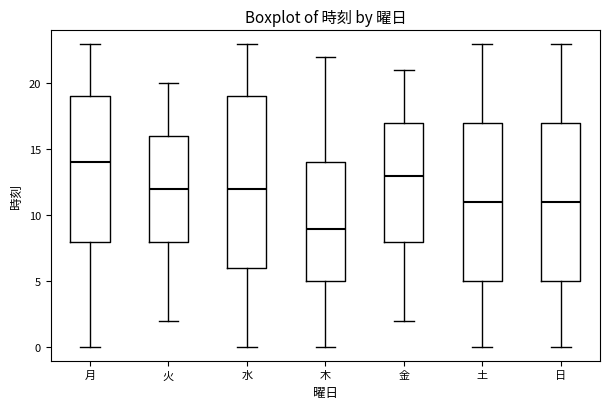

Reading left to right, transcribe this box plot: for each box, give where its median line is, the range the box spans, and where its two whiskers end, as read against the y-axis. The values are not printed on the chart, so give them approximately, as read against the axis.

月: median 14, box 8 to 19, whiskers 0 to 23
火: median 12, box 8 to 16, whiskers 2 to 20
水: median 12, box 6 to 19, whiskers 0 to 23
木: median 9, box 5 to 14, whiskers 0 to 22
金: median 13, box 8 to 17, whiskers 2 to 21
土: median 11, box 5 to 17, whiskers 0 to 23
日: median 11, box 5 to 17, whiskers 0 to 23